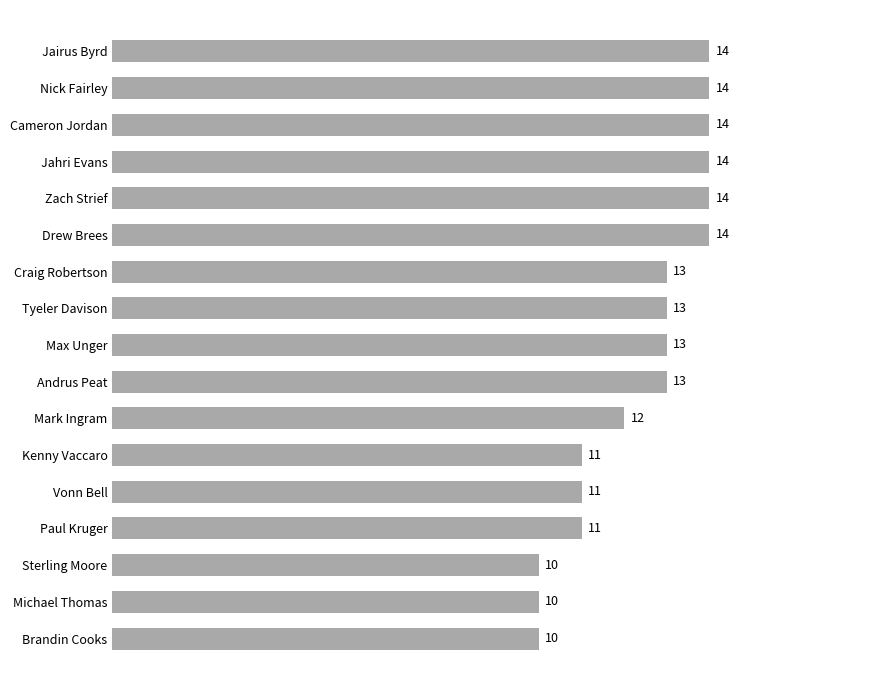

What is the maximum value shown in the chart?

14